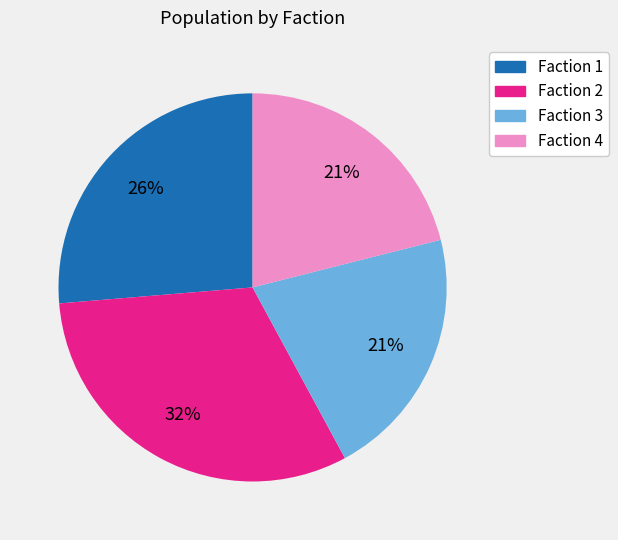

How many segments does this pie chart have?

4